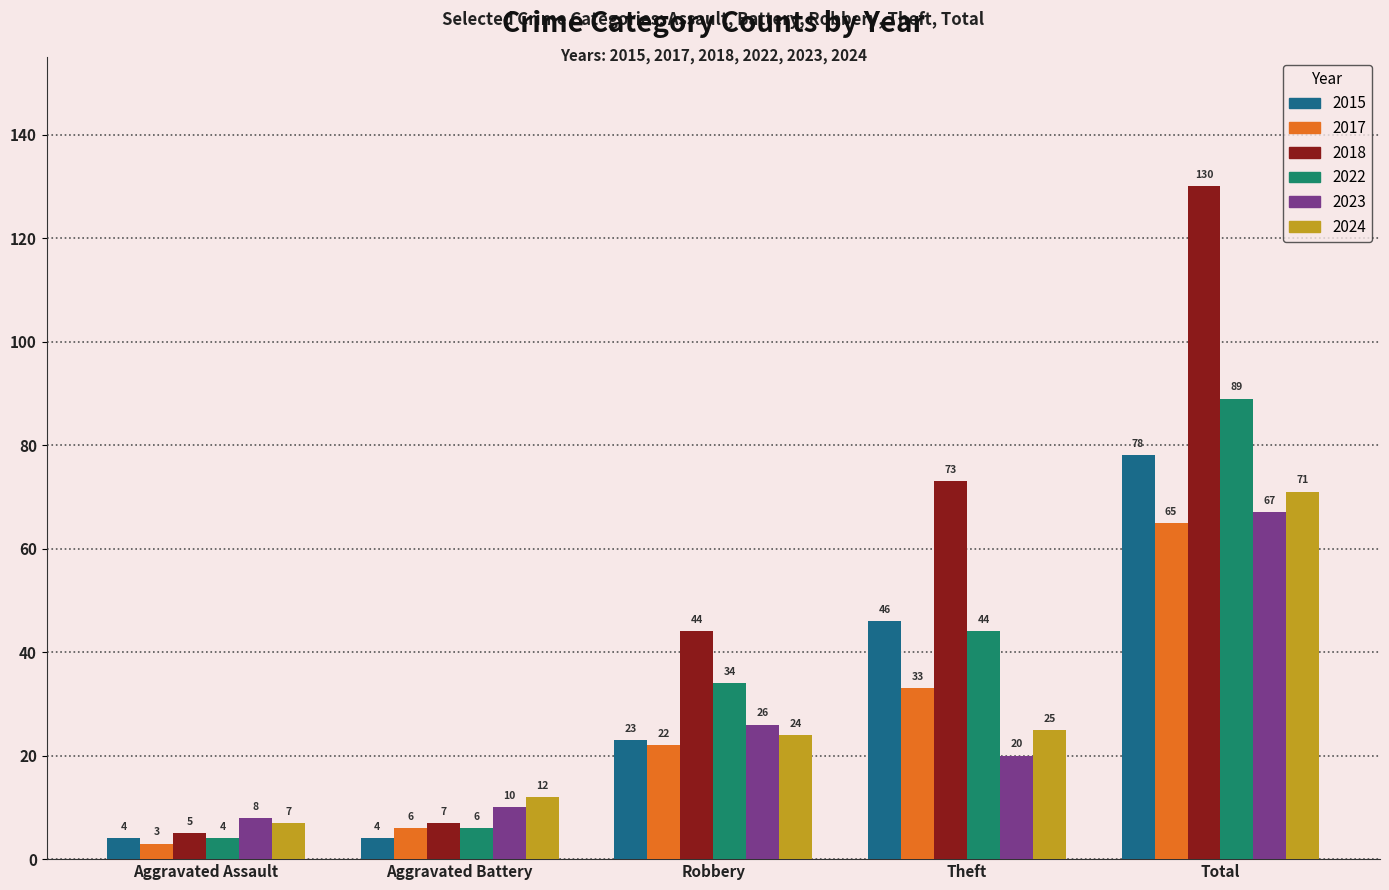

What is the sum of the 2022 values at Aggravated Battery and Aggravated Assault?

10